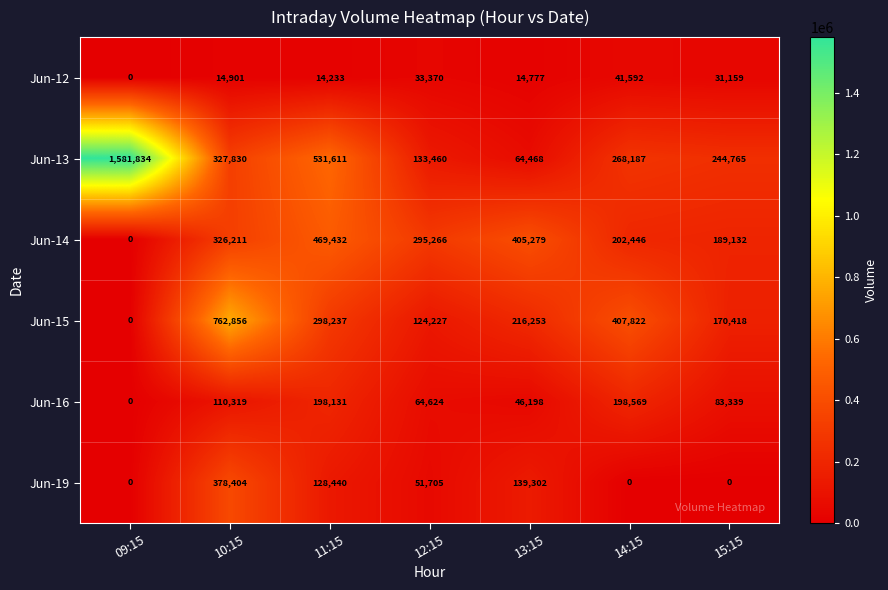

True or false: Jun-15 has a value of 762856 at 10:15.

True